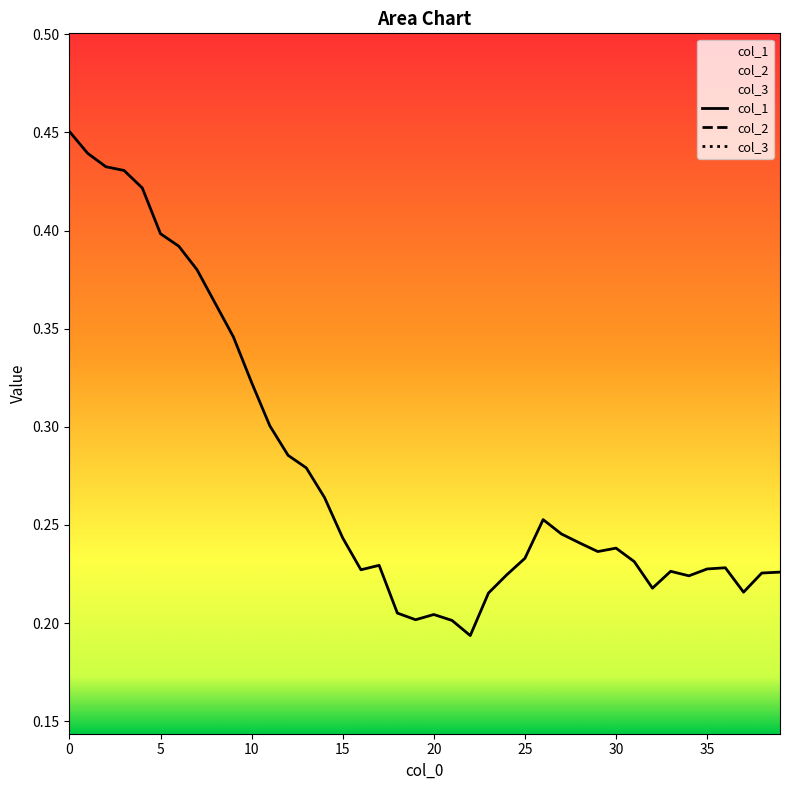

At how many categories does at least one series exceed 0?

40